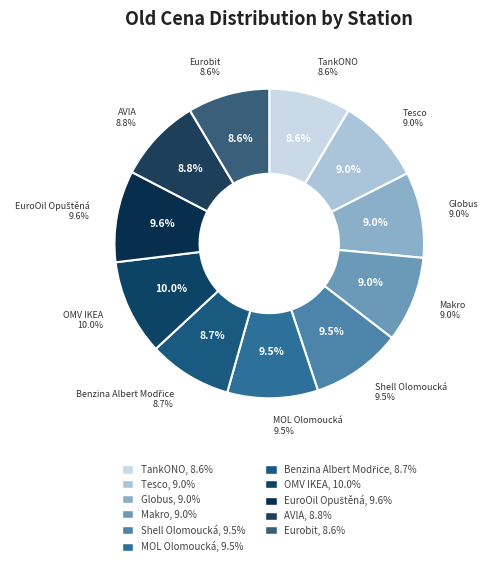

To the nearest percent, what percentage of the pie is EuroOil Opuštěná?

10%